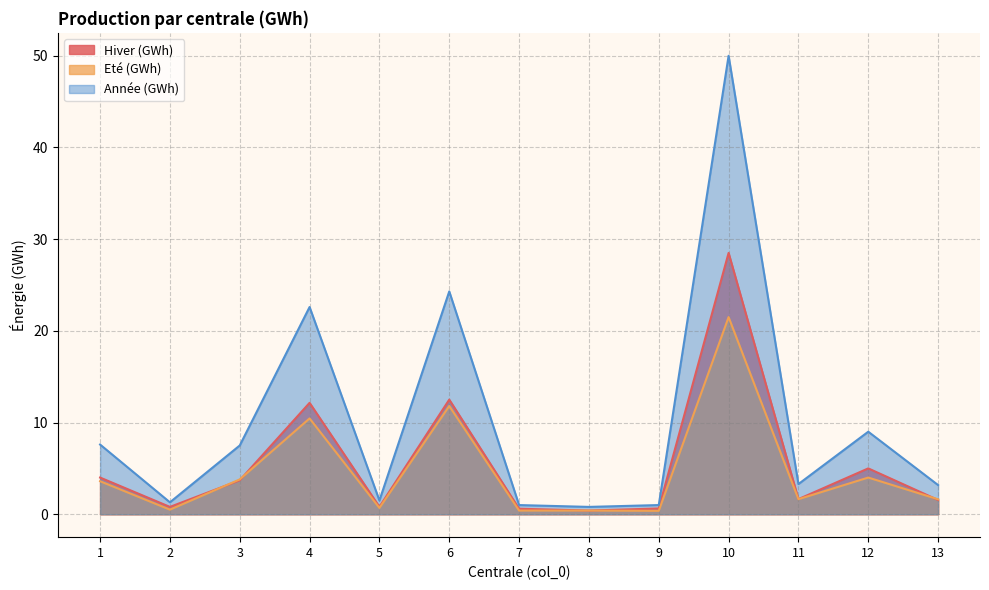

At which label does Eté (GWh) first exceed 1?

1